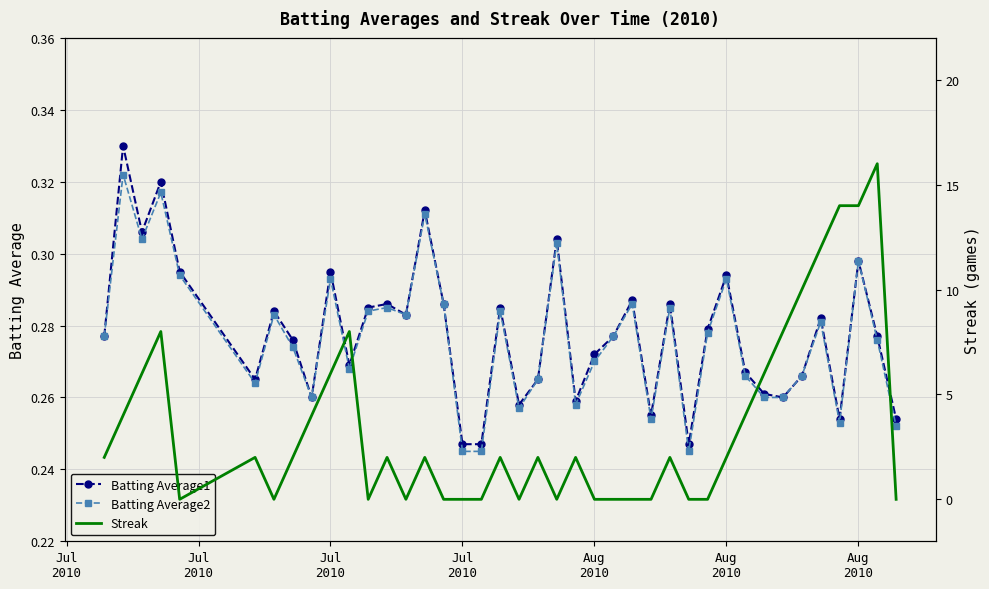

What is the difference between the second highest and minimum values in the Streak series?

14.0